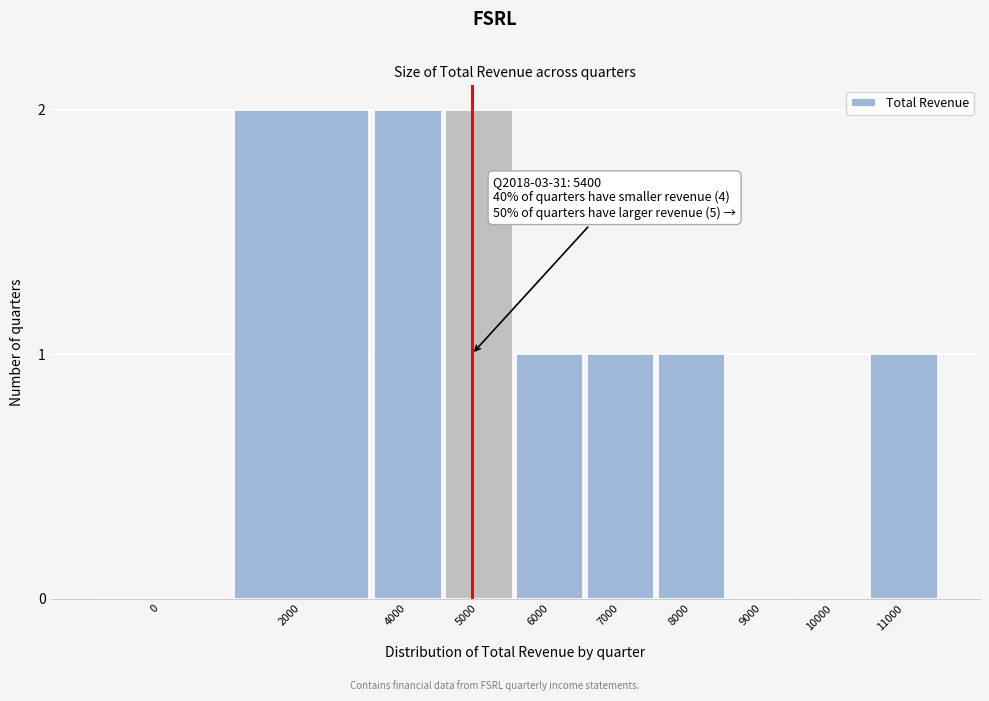

Reading left to right, what are all the values shown in this chart?

0=0	2000=2	4000=2	5000=2	6000=1	7000=1	8000=1	9000=0	10000=0	11000=1